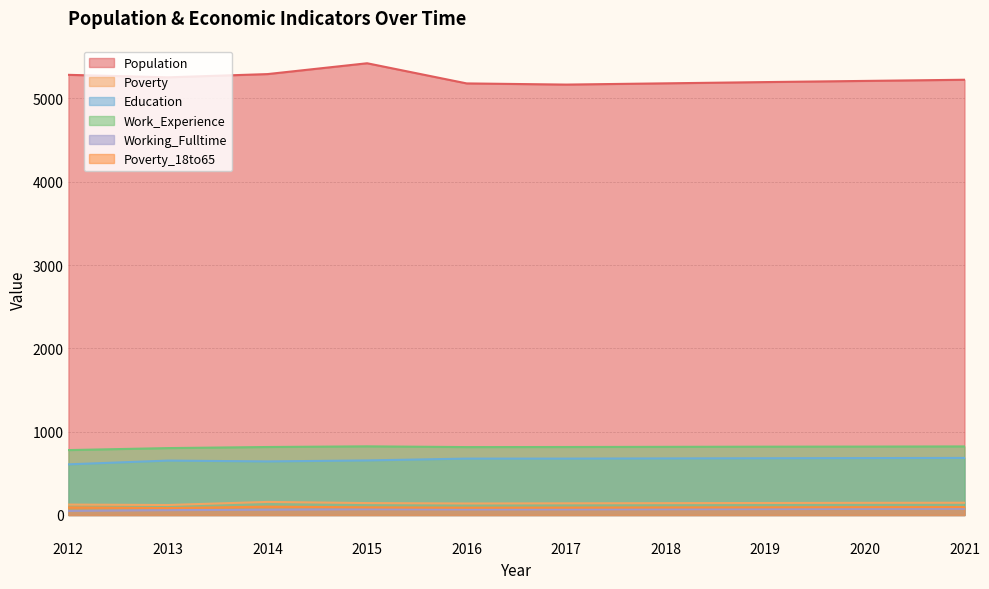

What is the value of the Work_Experience point at the 1st from the left?

779